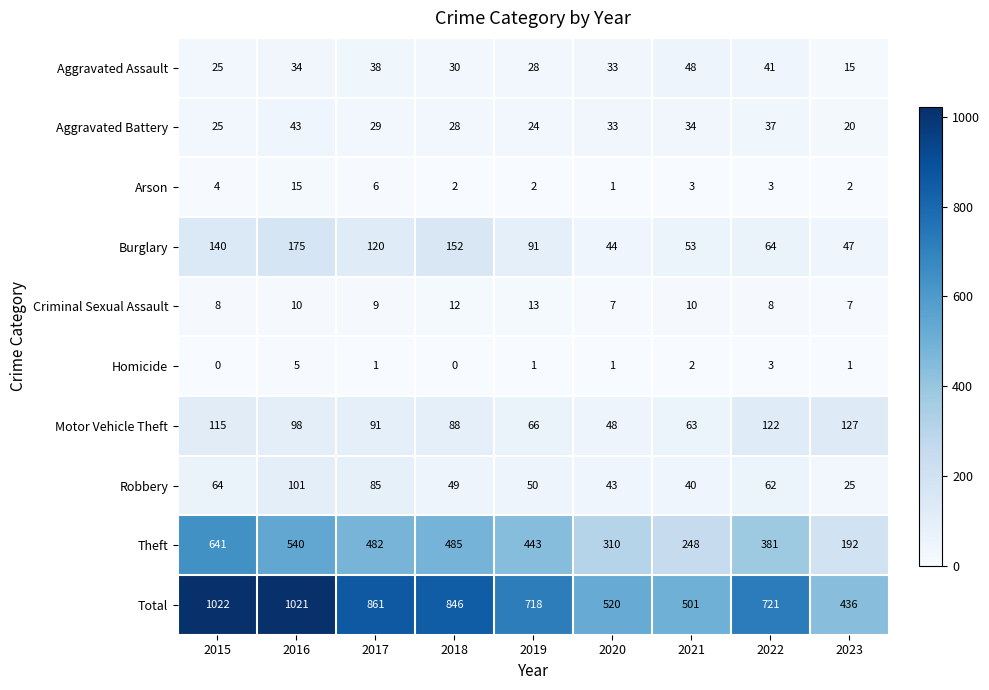

The value of Aggravated Assault at 2016 is 14. True or false?

False